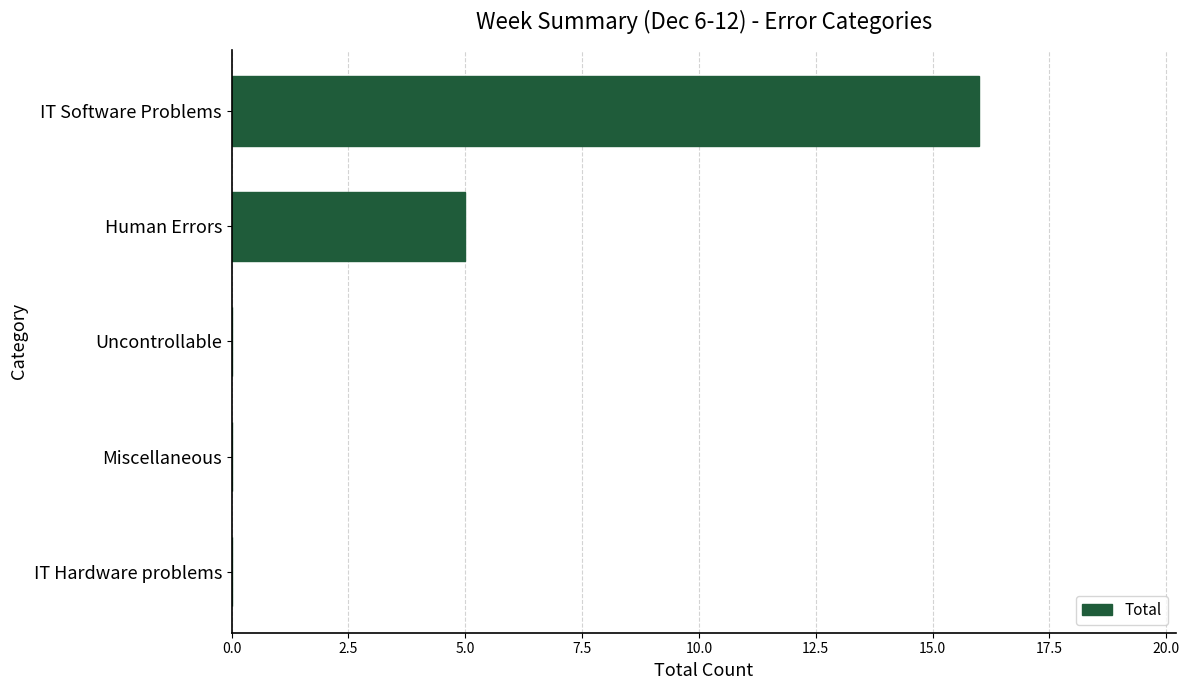

The chart shows a value of -8 at Uncontrollable. True or false?

False